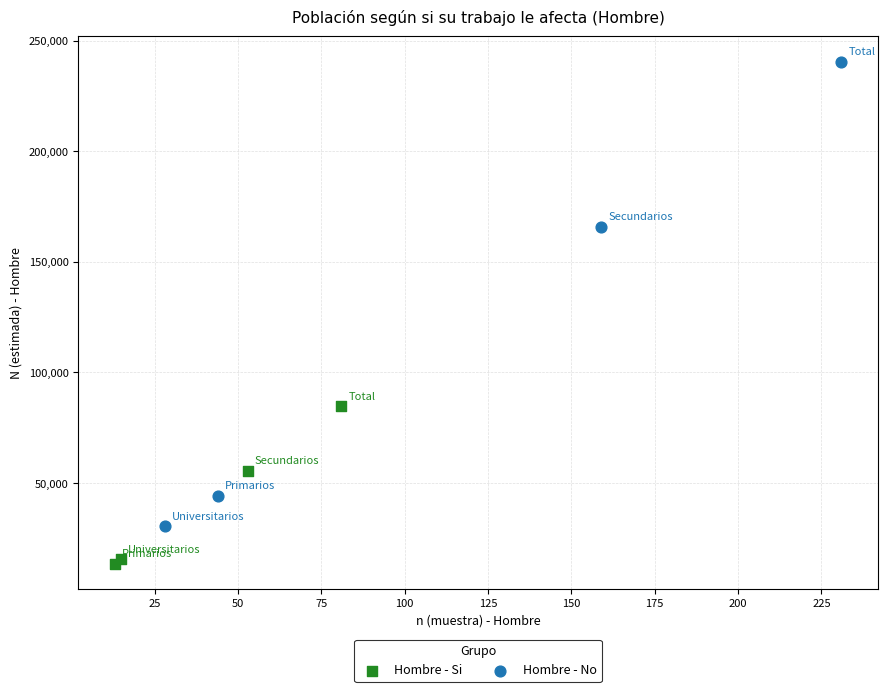

Which series has the largest Y range (max minus min)?

Hombre - No